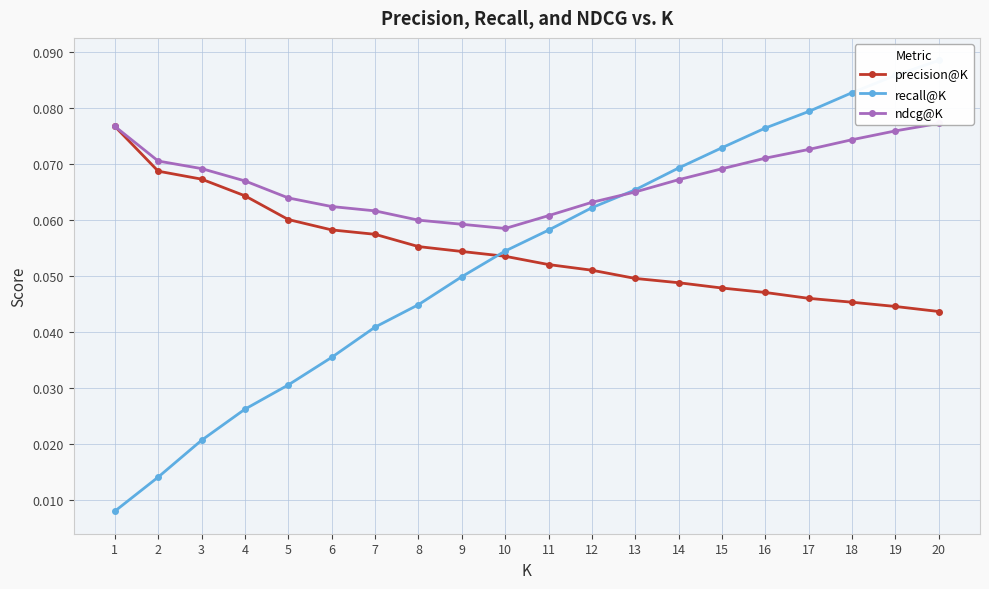

What is the total value across all series at 1?

0.2